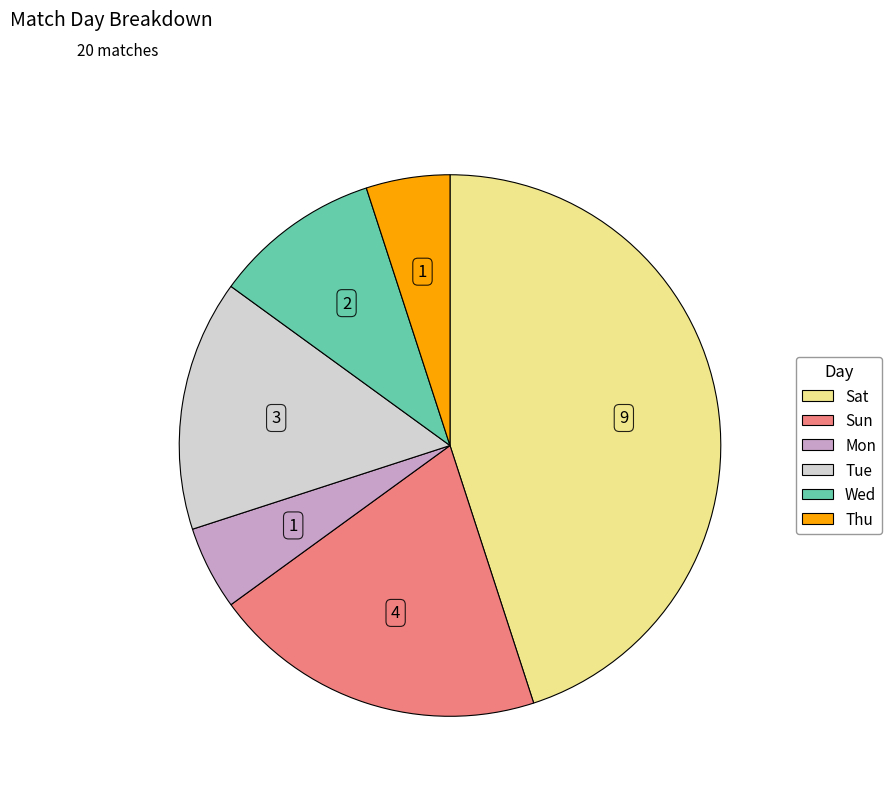

Is it true that Sun is 20% of the pie?

True